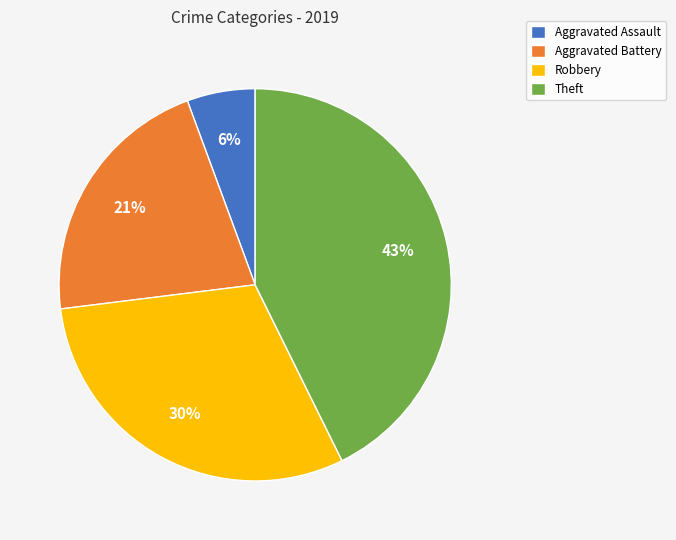

What percentage is the Robbery slice, to the nearest percent?

30%